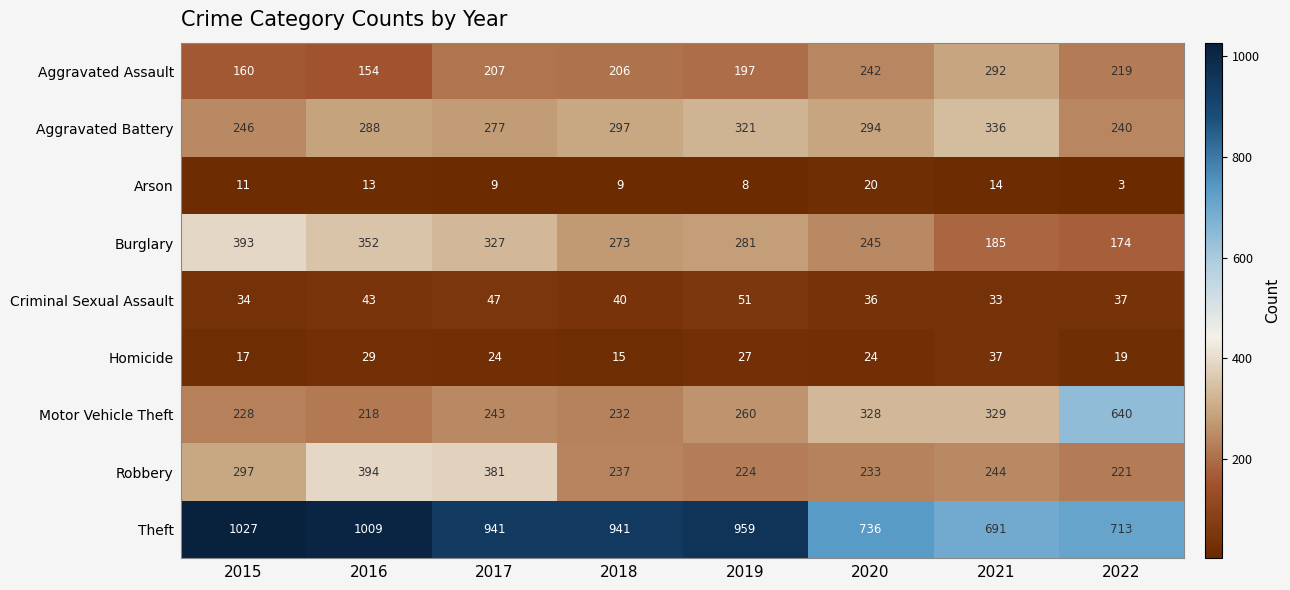

True or false: Homicide has a value of 44 at 2019.

False